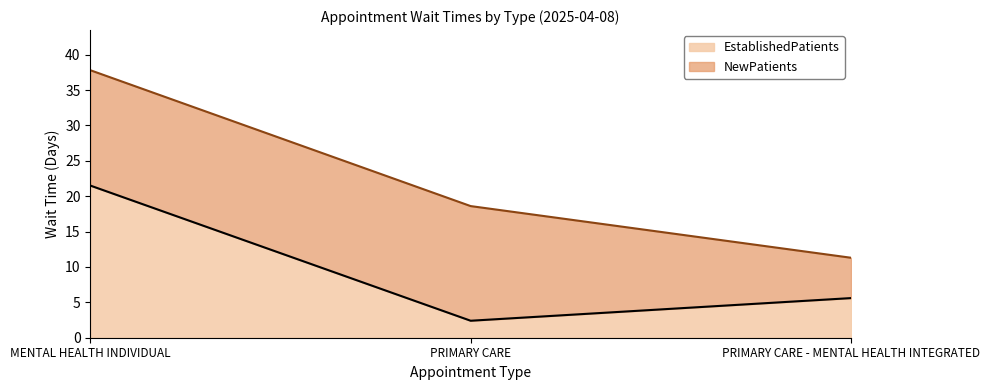

What is the label of the 1st point from the left?

MENTAL HEALTH INDIVIDUAL